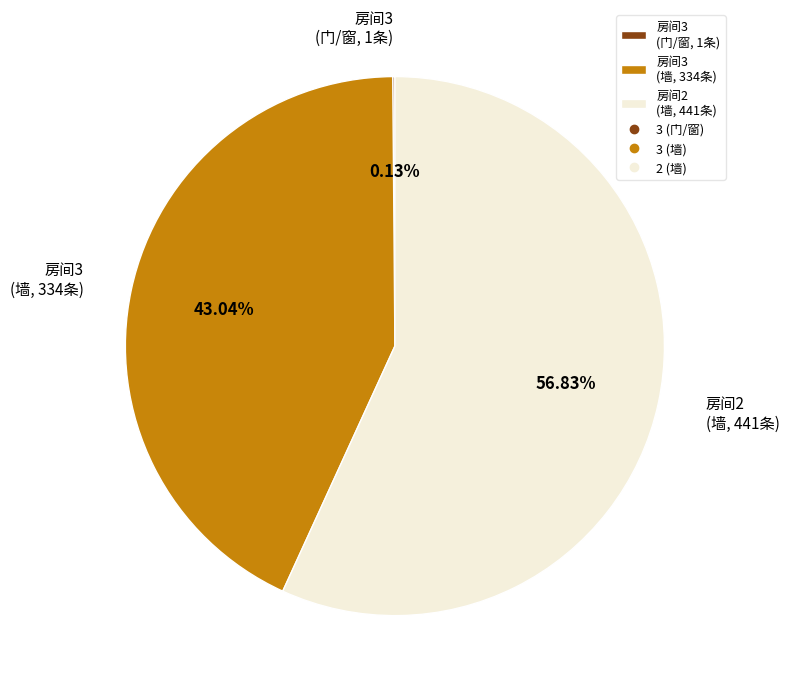

Between 房间3 (墙, 334条) and 房间2 (墙, 441条), which is larger?

房间2 (墙, 441条)